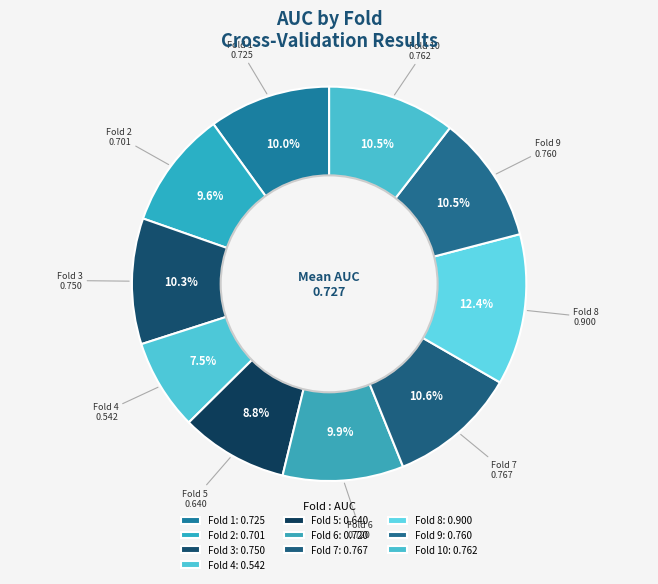

How many segments does this pie chart have?

10